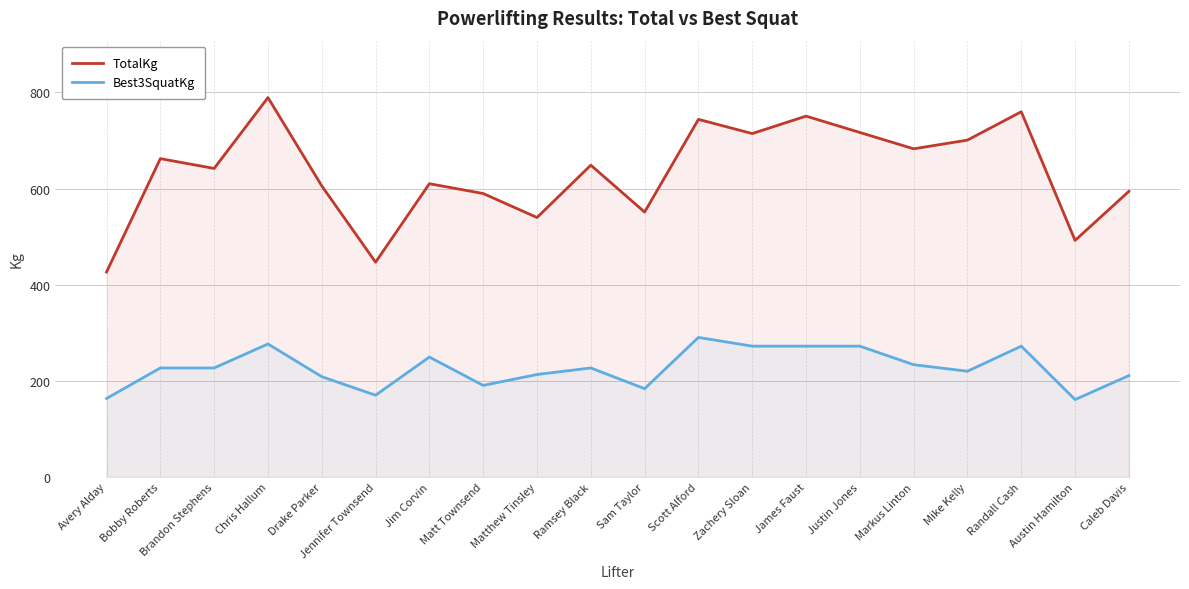

Rank the series at Mike Kelly from highest to lowest value.

TotalKg, Best3SquatKg